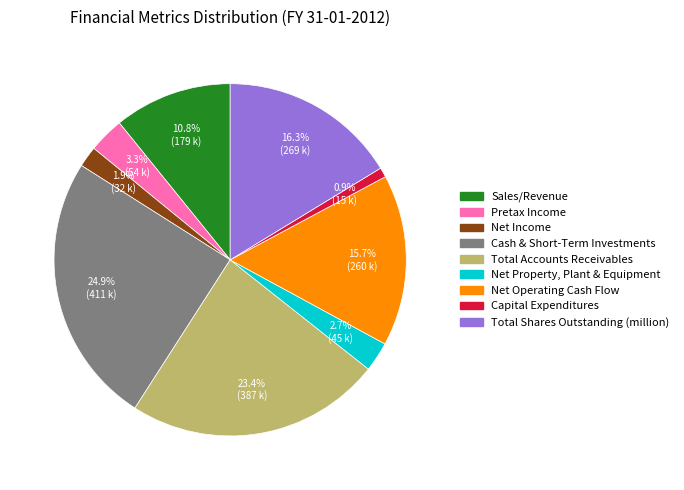

The Net Operating Cash Flow slice represents 16% of the pie. True or false?

True